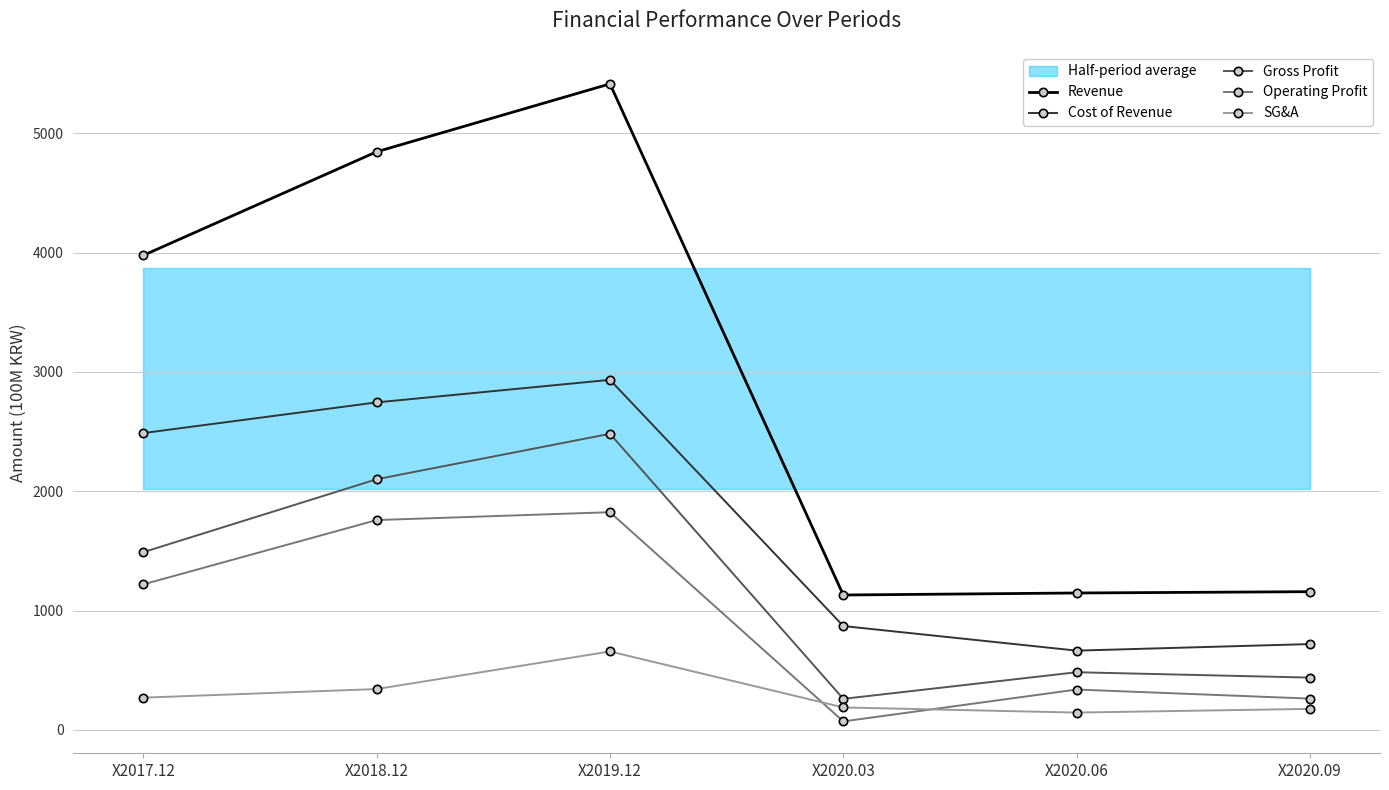

Where is Revenue nearest to the value 3271?

X2017.12